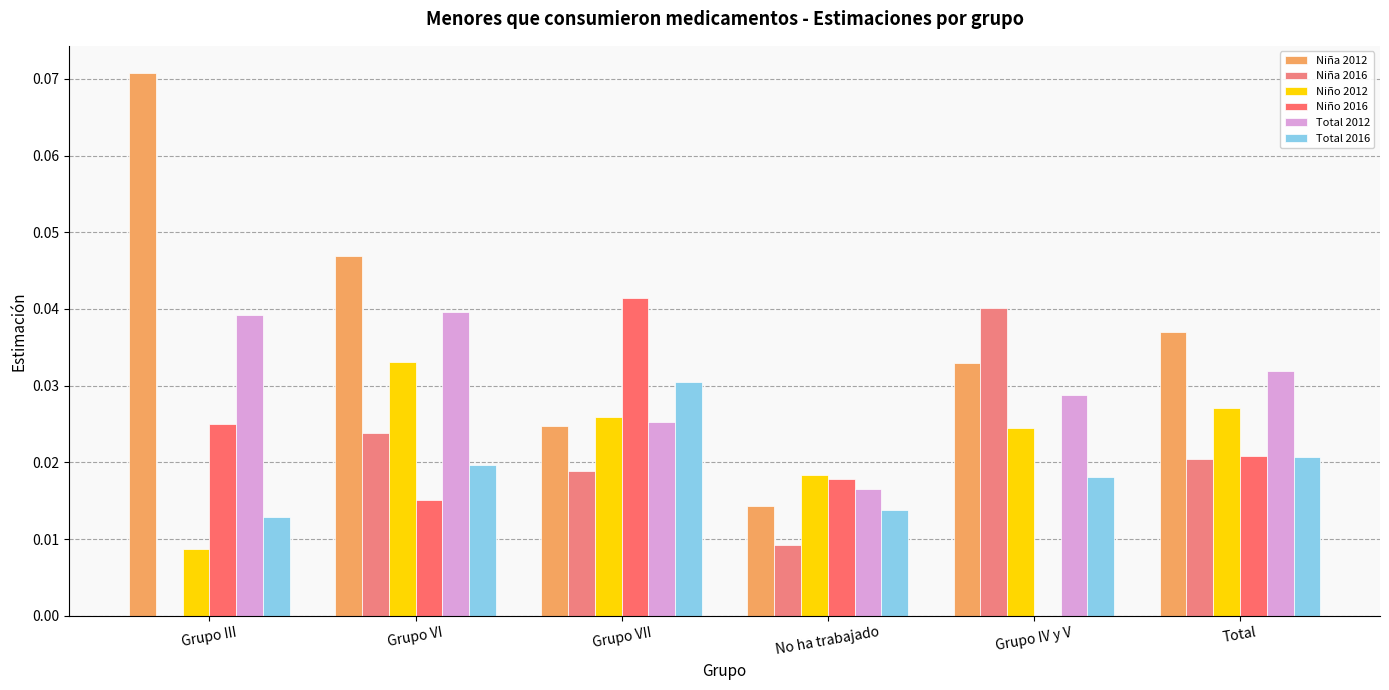

What are all the series names shown in the legend?

Niña 2012, Niña 2016, Niño 2012, Niño 2016, Total 2012, Total 2016